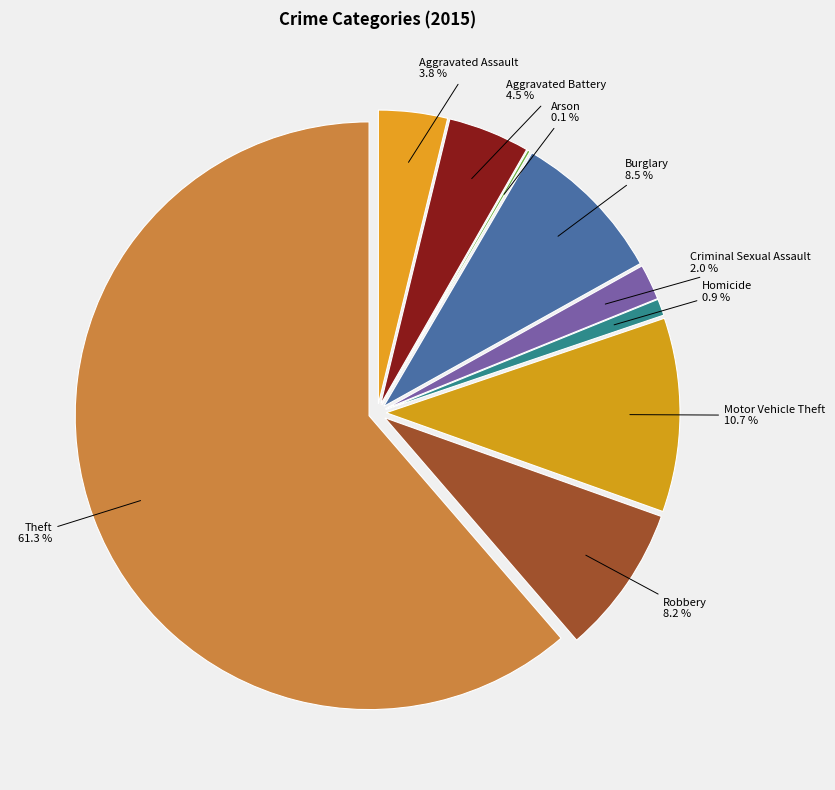

Which slice is the smallest?

Arson